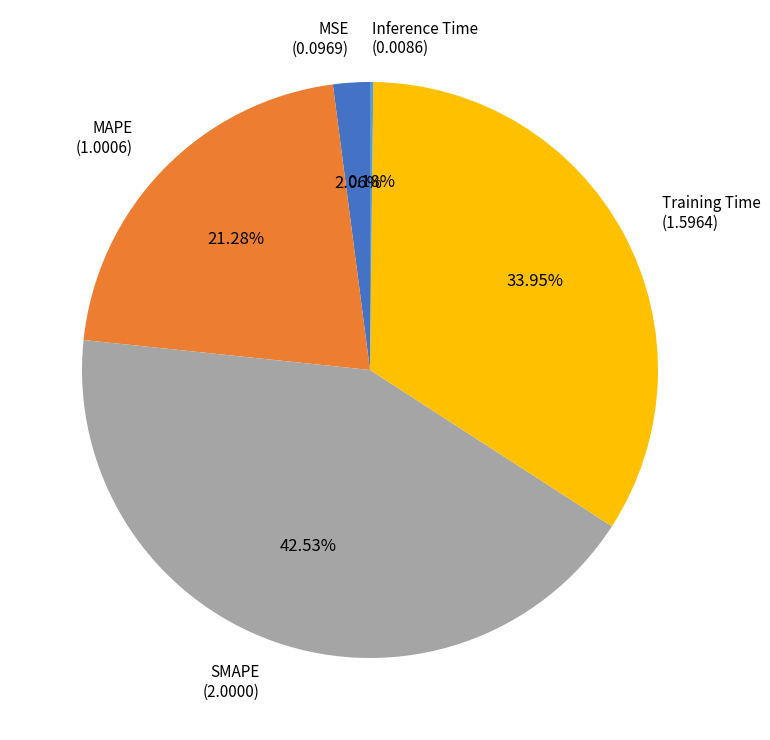

Does MAPE (1.0006) represent more than half of the total?

No